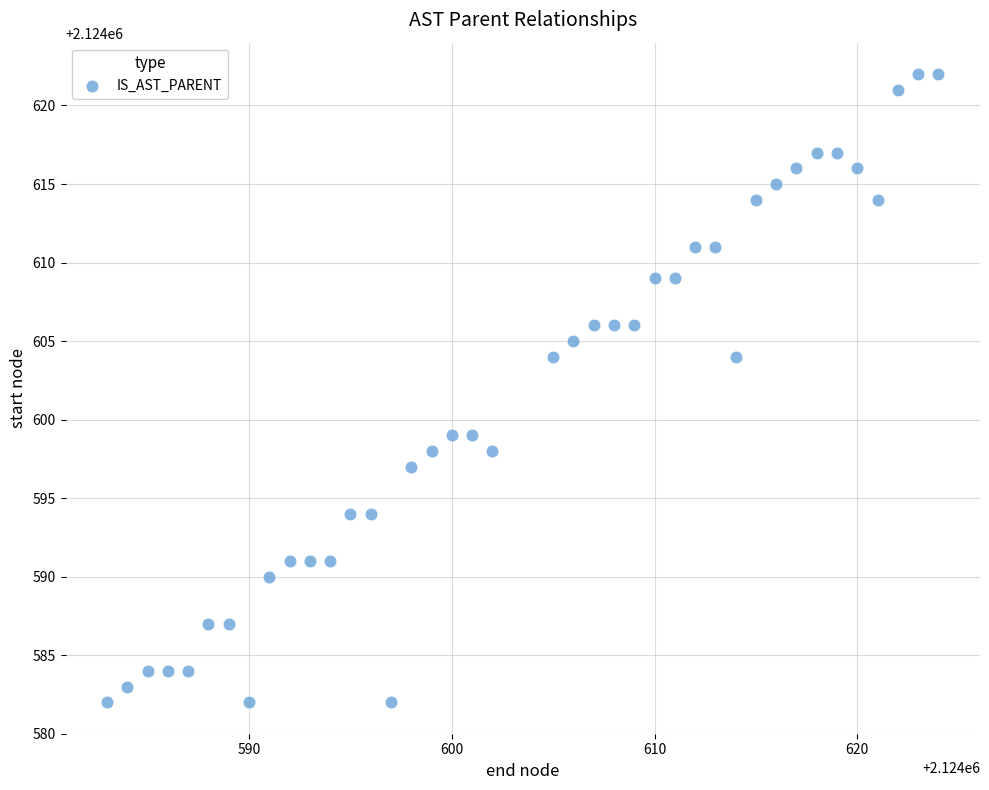

What is the range of Y values (max minus min)?

40